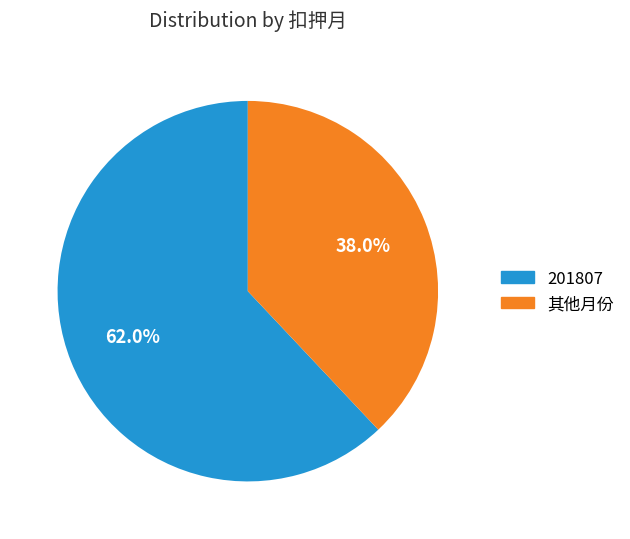

Is there a majority slice in this chart?

Yes